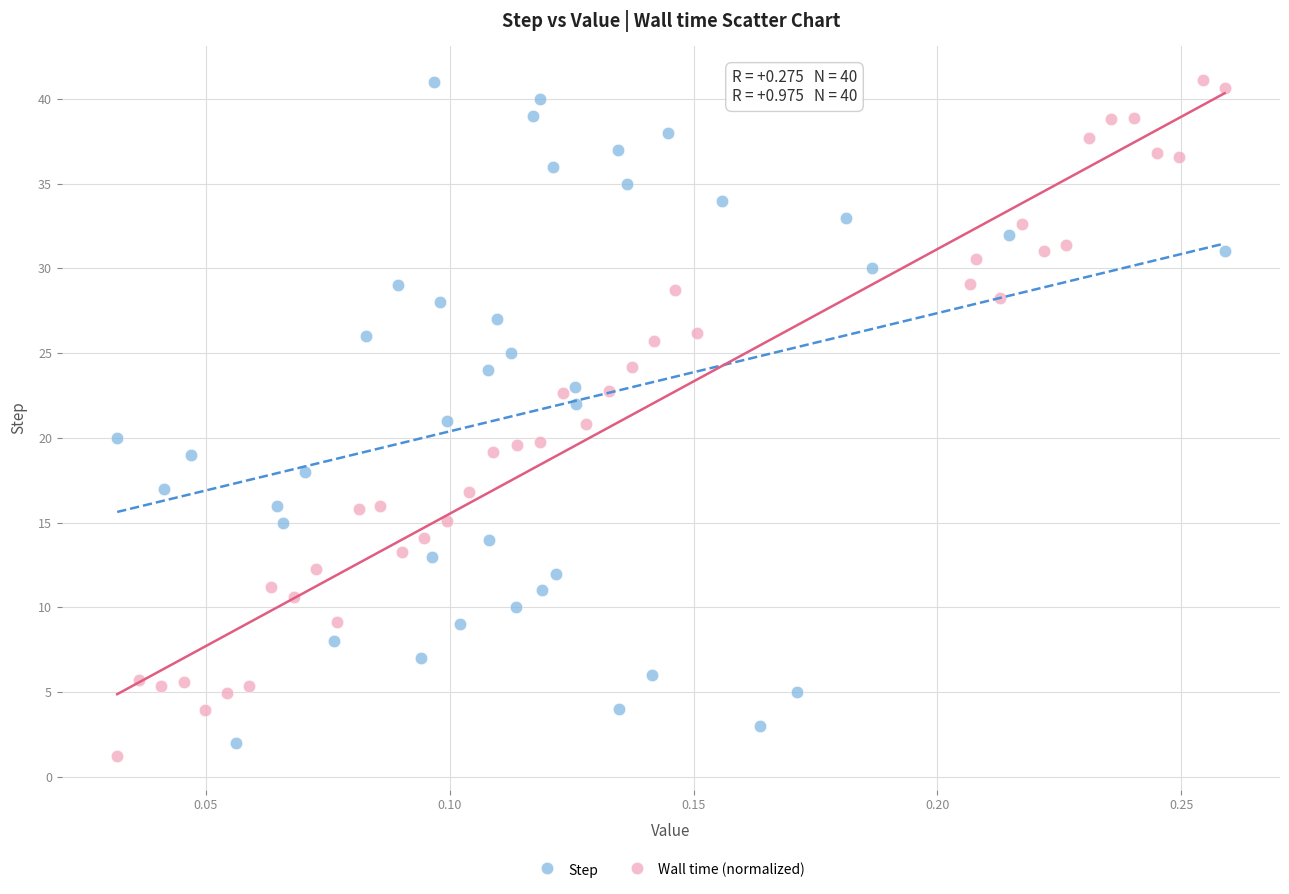

Which series contains the lowest Y value?

Wall time (normalized)